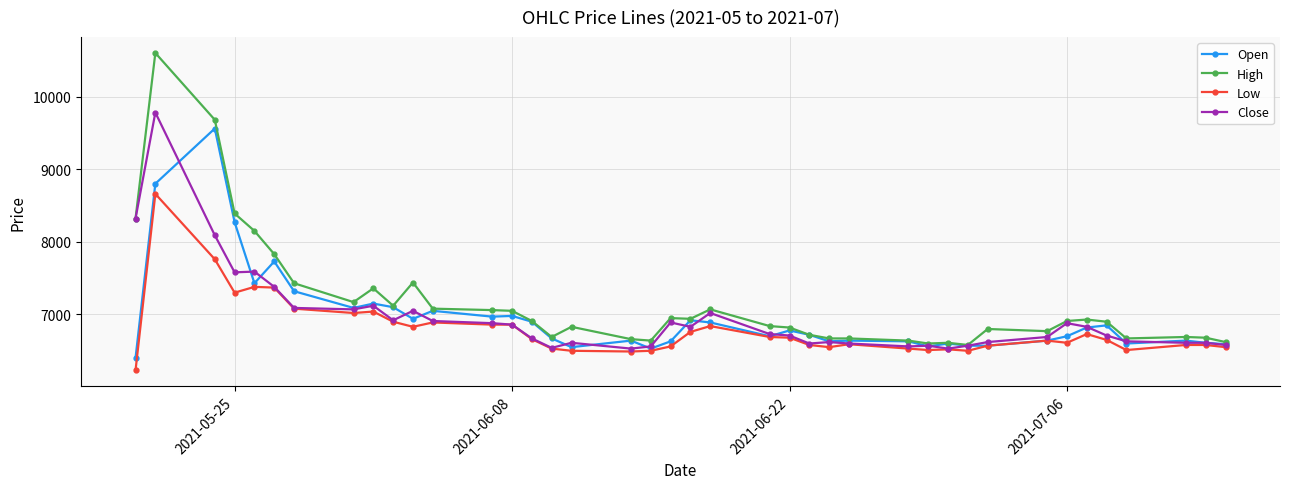

True or false: Close has more than 1 points higher than both neighbors.

True